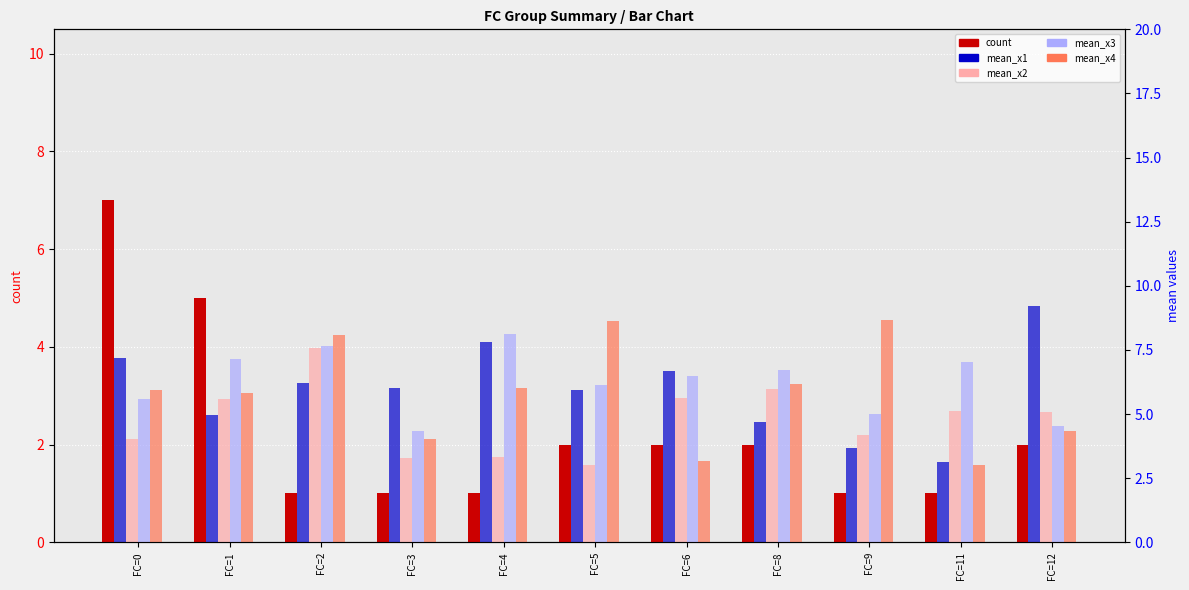

Reading left to right, what are all the values shown in this chart?

count: 7.0	5.0	1.0	1.0	1.0	2.0	2.0	2.0	1.0	1.0	2.0
mean_x1: 7.2	5.0	6.2	6.0	7.8	5.9	6.7	4.7	3.7	3.1	9.2
mean_x2: 4.0	5.6	7.6	3.3	3.3	3.0	5.6	6.0	4.2	5.1	5.1
mean_x3: 5.6	7.1	7.7	4.4	8.1	6.1	6.5	6.7	5.0	7.0	4.5
mean_x4: 5.9	5.8	8.1	4.0	6.0	8.6	3.2	6.2	8.7	3.0	4.4